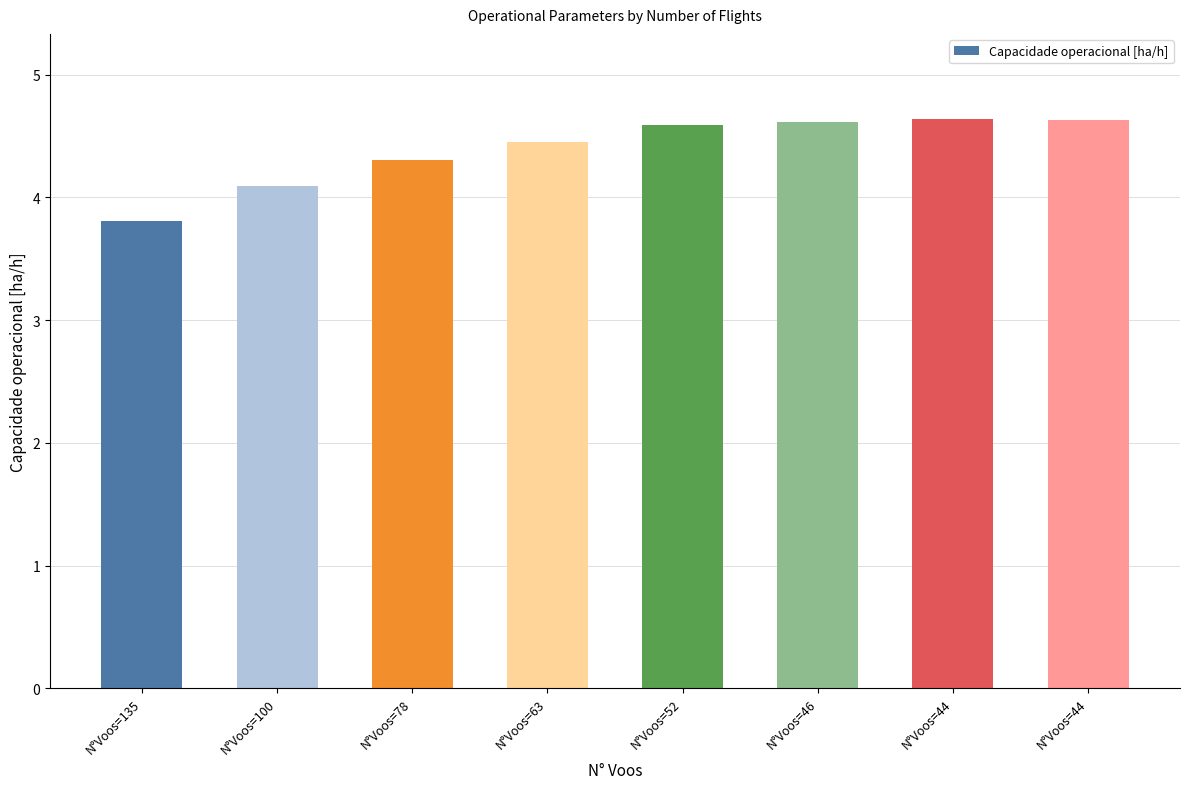

How many values are below 4?

1